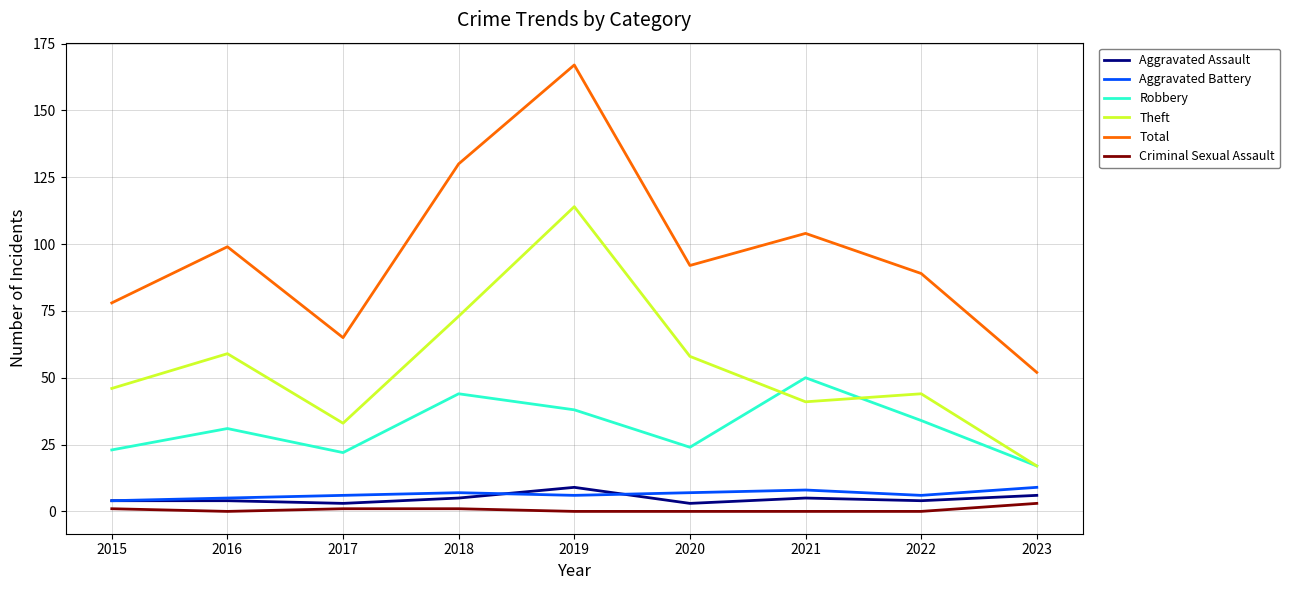

Which series has the largest range (max minus min)?

Total